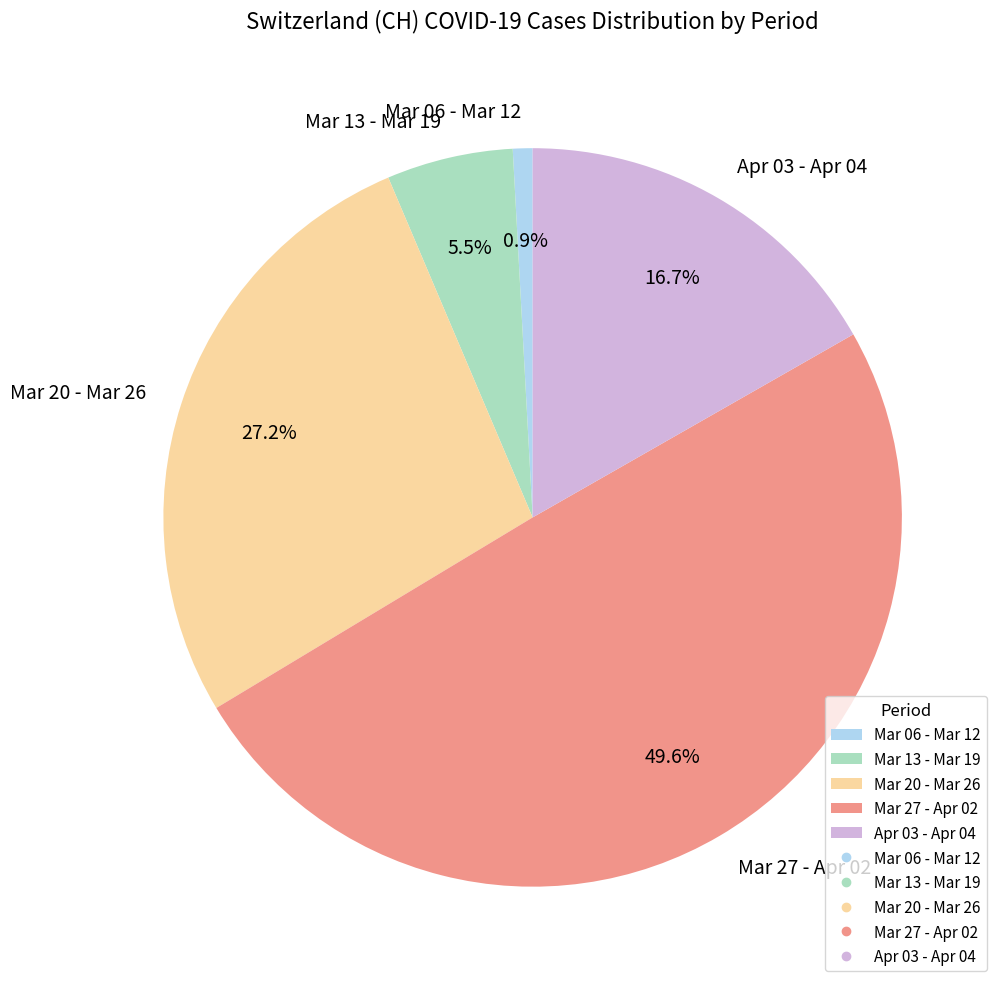

Which has a higher value, Mar 27 - Apr 02 or Apr 03 - Apr 04?

Mar 27 - Apr 02